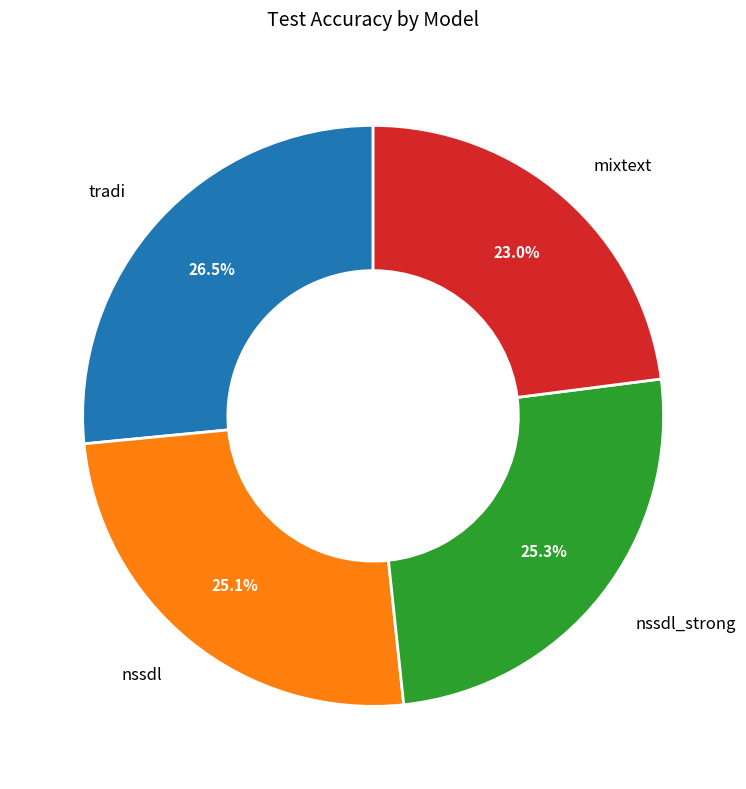

Which slice is the largest?

tradi